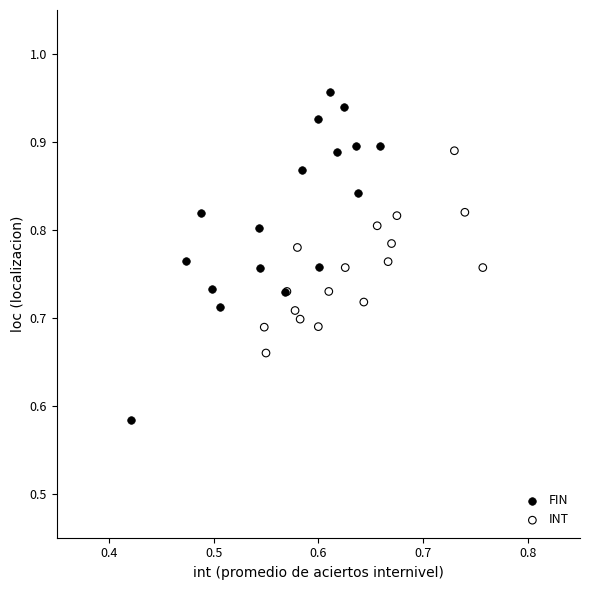

Which series has the largest Y range (max minus min)?

FIN